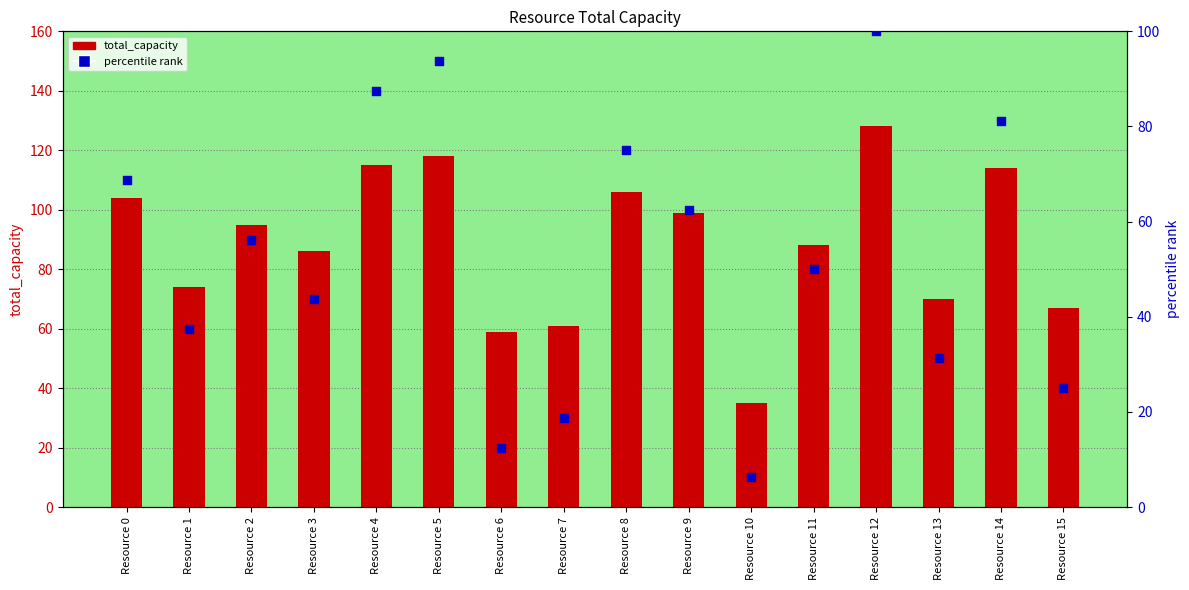

What is the total value across all series at Resource 5?

211.8